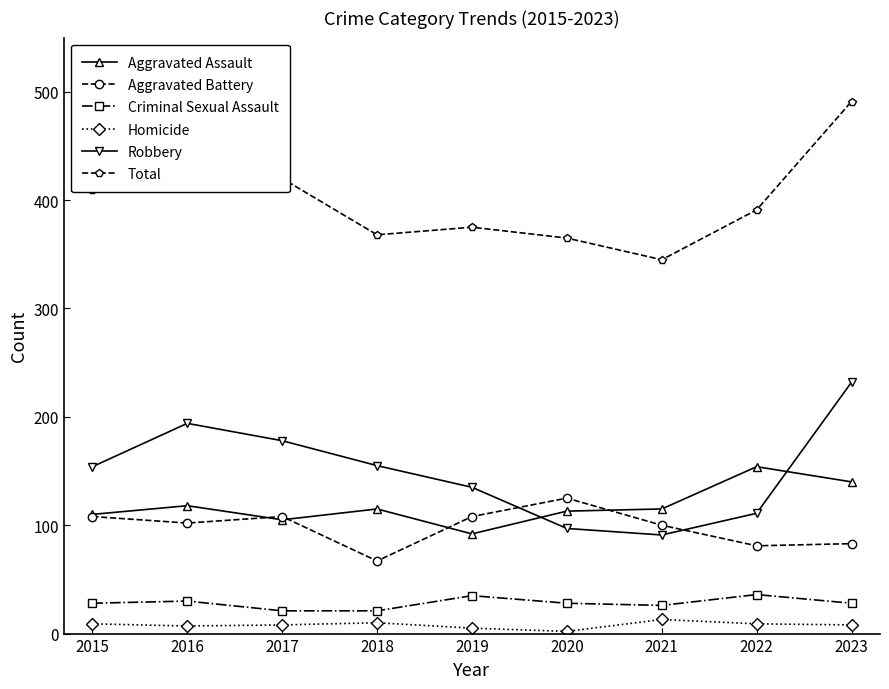

The Total series shows 491 at 2023. True or false?

True